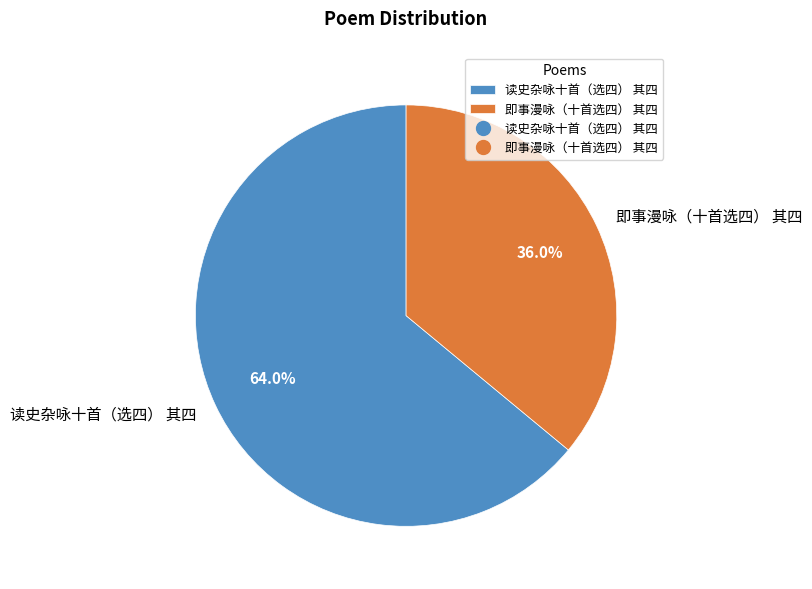

To the nearest percent, what is the difference between the largest and smallest slice percentages?

28%